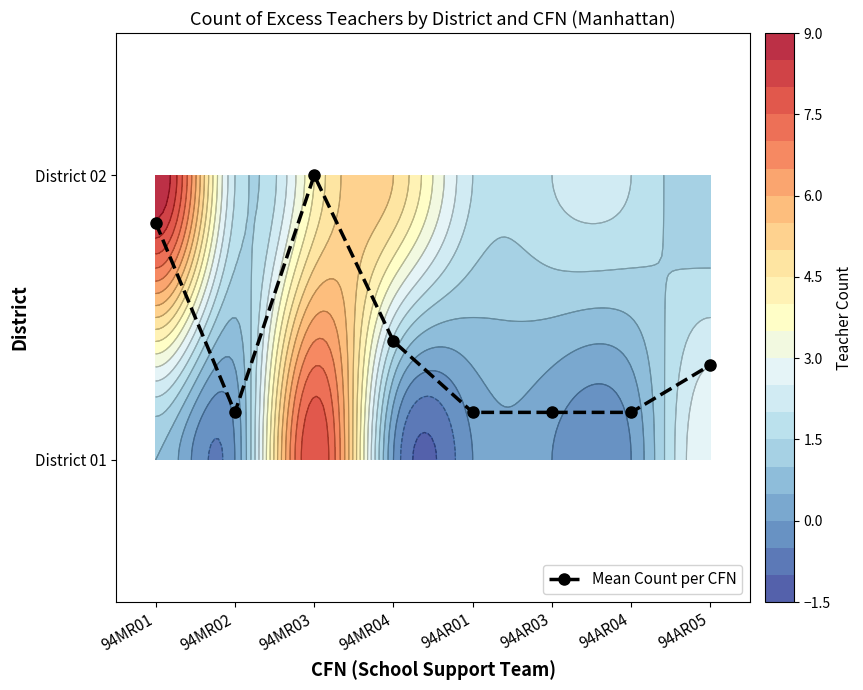

What is the difference between the second highest and second lowest values?

0.7